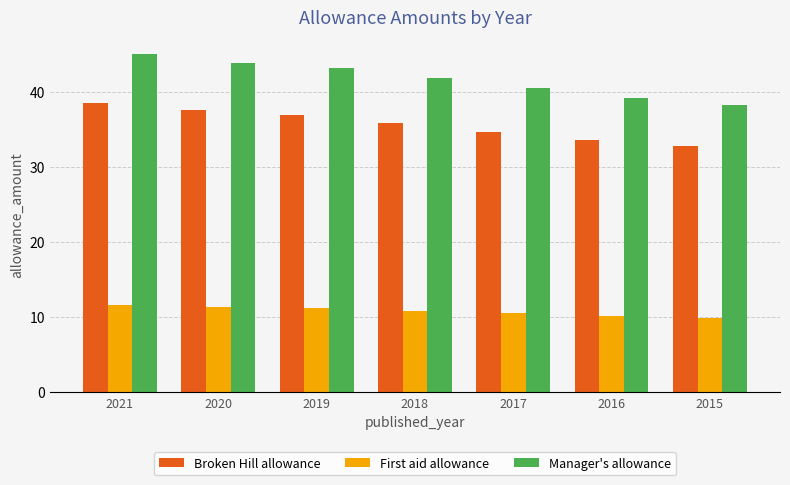

At 2021, list the series in order from largest to smallest.

Manager's allowance, Broken Hill allowance, First aid allowance